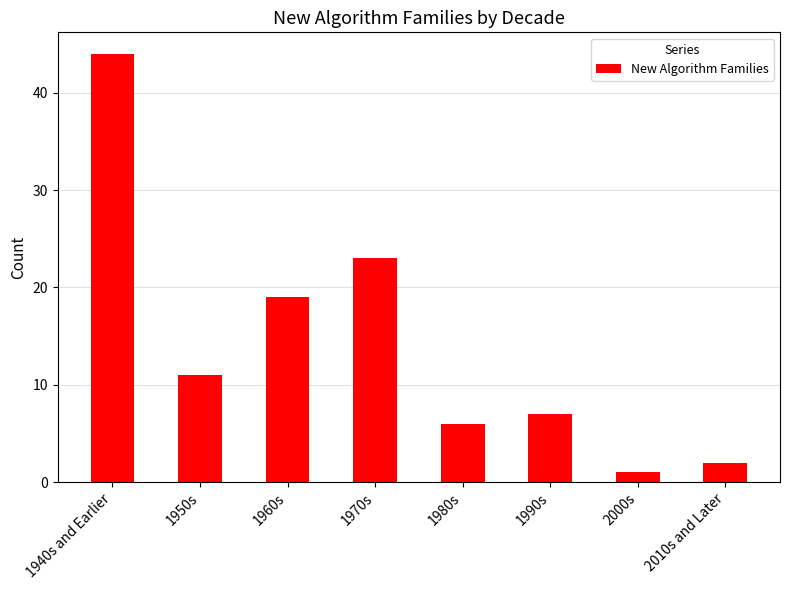

Reading left to right, what are all the values shown in this chart?

44	11	19	23	6	7	1	2